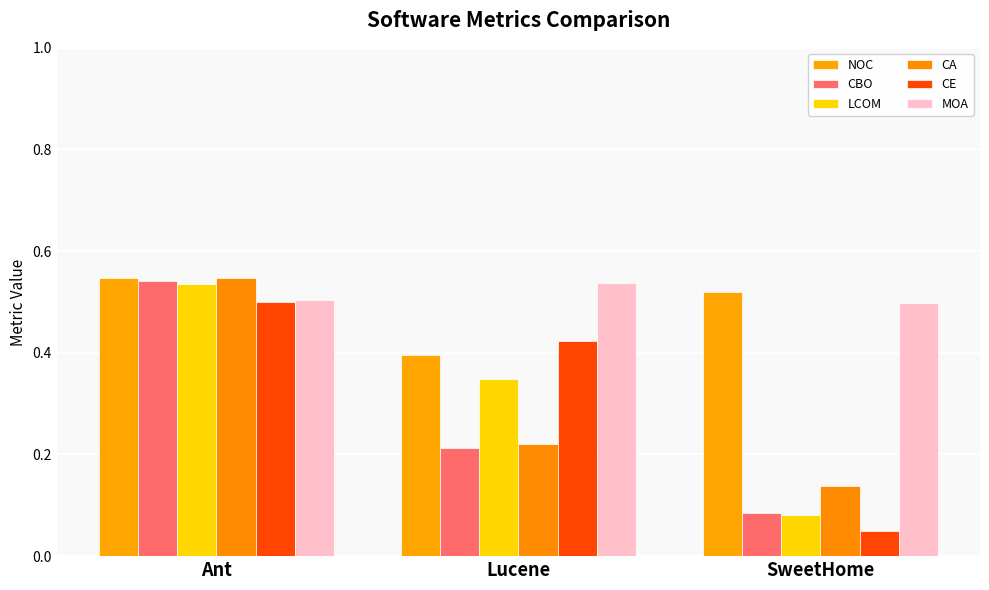

Which category has the highest value in the CE series?

Ant